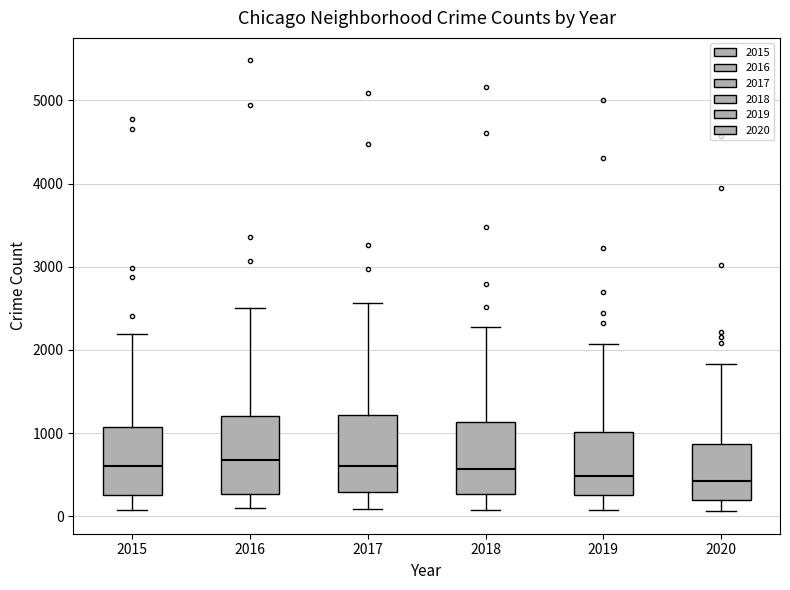

Reading left to right, read every box against the y-axis: the position of its median line, the range the box covers, and the ends of its whiskers. The values are not printed on the chart, so give them approximately, as read against the axis.

2015: median 600, box 300 to 1100, whiskers 100 to 2200
2016: median 700, box 300 to 1200, whiskers 100 to 2500
2017: median 600, box 300 to 1200, whiskers 100 to 2600
2018: median 600, box 300 to 1100, whiskers 100 to 2300
2019: median 500, box 300 to 1000, whiskers 100 to 2100
2020: median 400, box 200 to 900, whiskers 100 to 1800